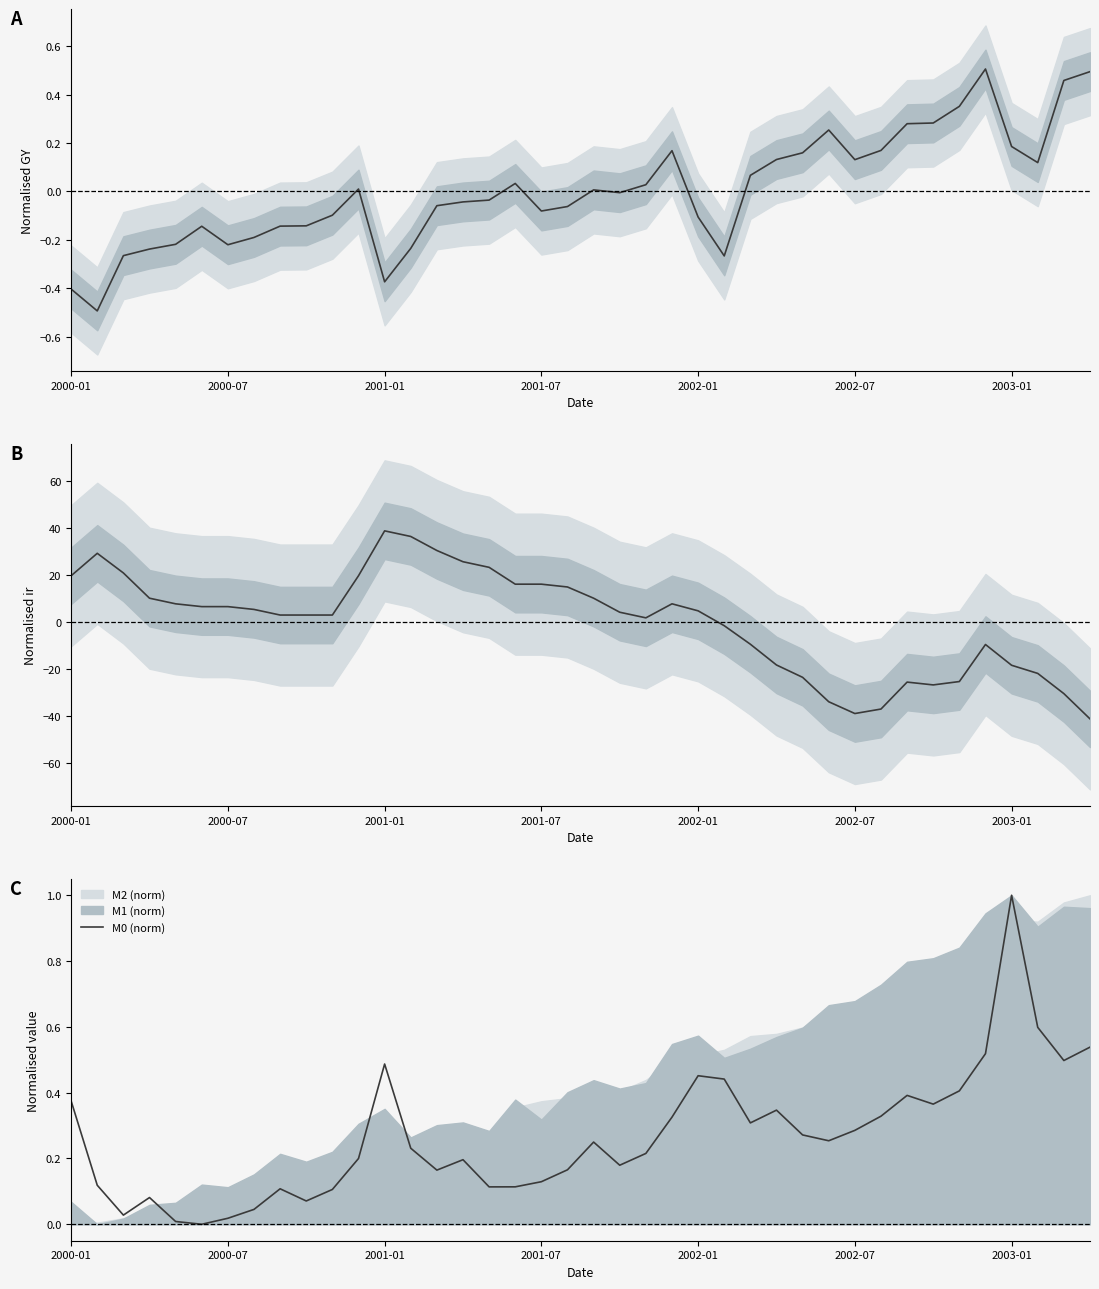

What is the total value across all series at 35?

-8.6